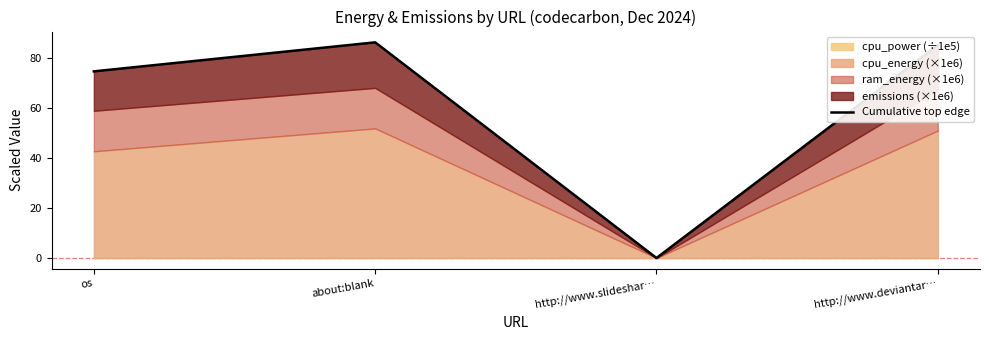

The chart shows a value of 0.0 at http://www.slideshar…. True or false?

True